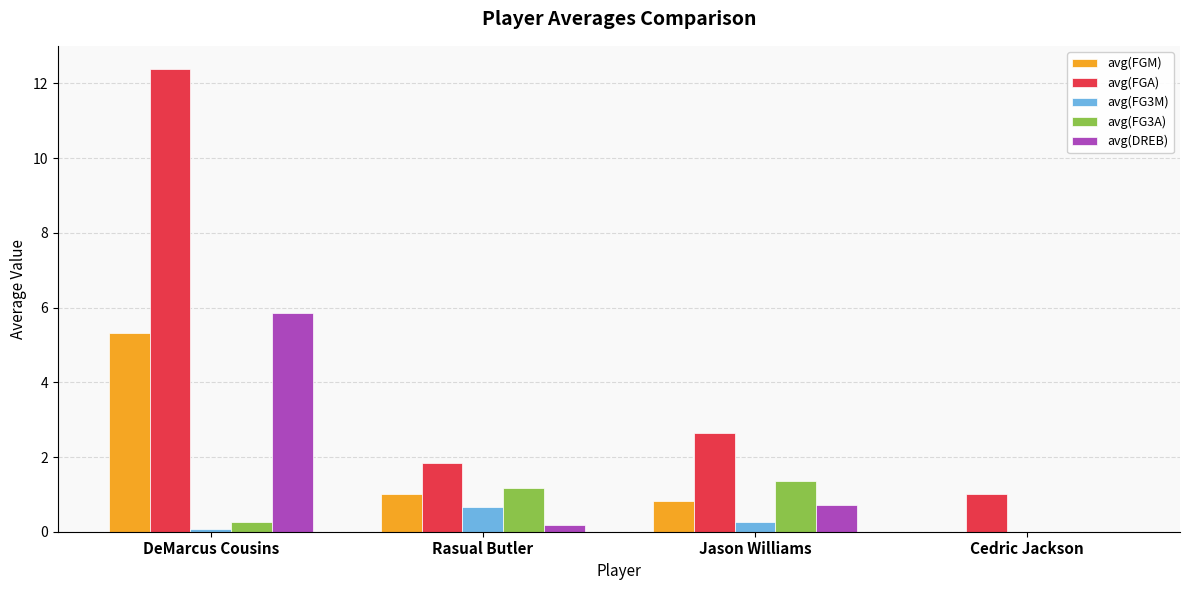

What value does the avg(FGA) series have at Cedric Jackson?

1.0